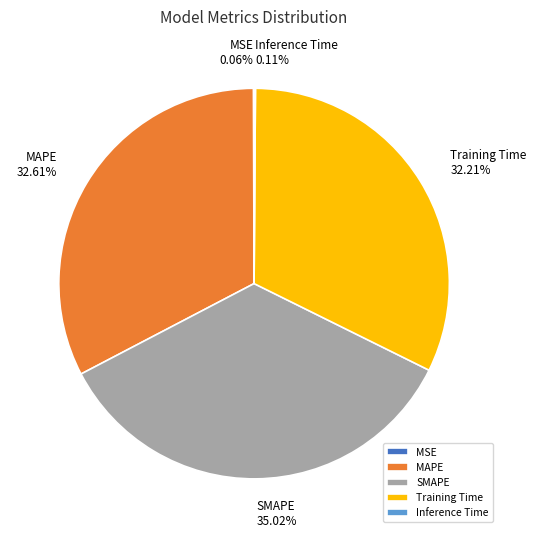

Does any single category account for the majority?

No